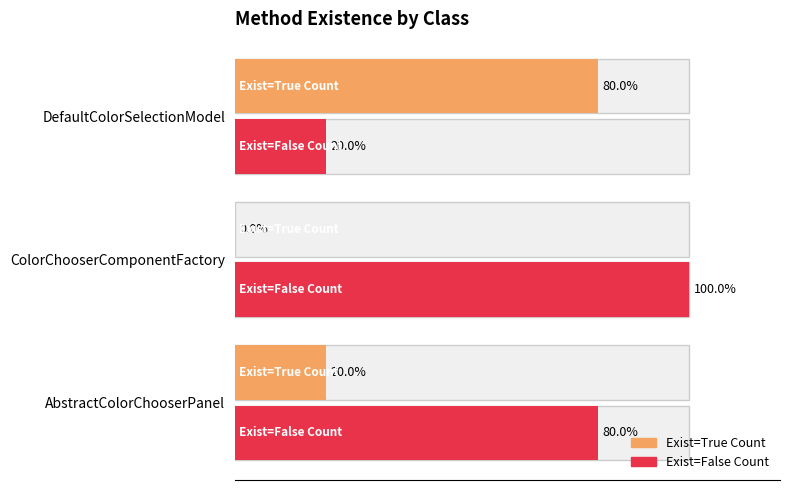

Reading left to right, list all the values displayed in this chart.

Exist=True Count: 20	0	80
Exist=False Count: 80	100	20